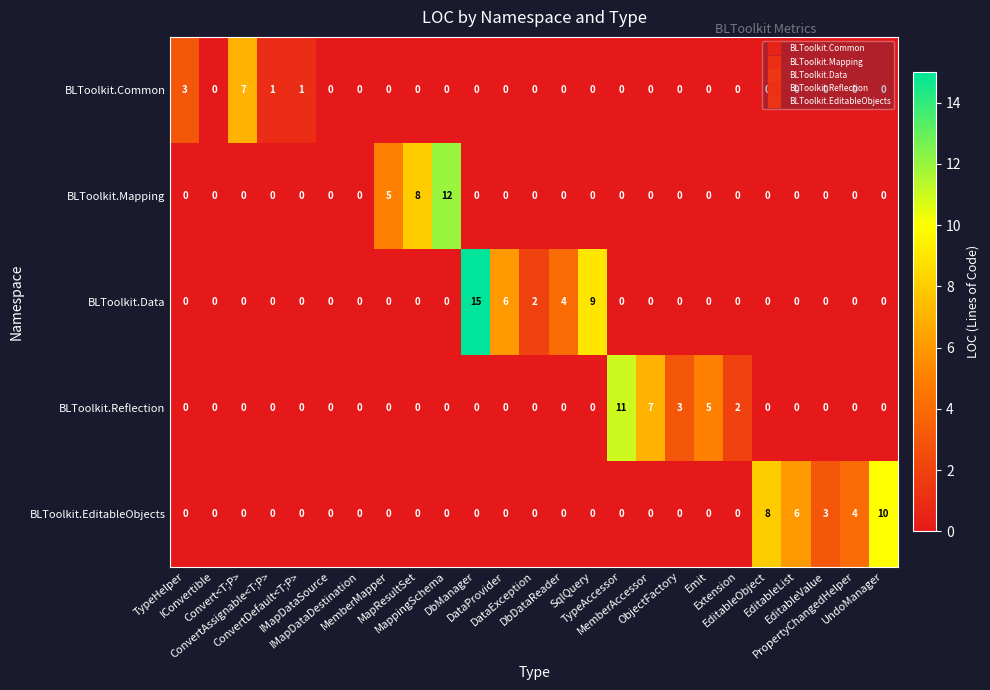

What is the maximum value for BLToolkit.Data?

15